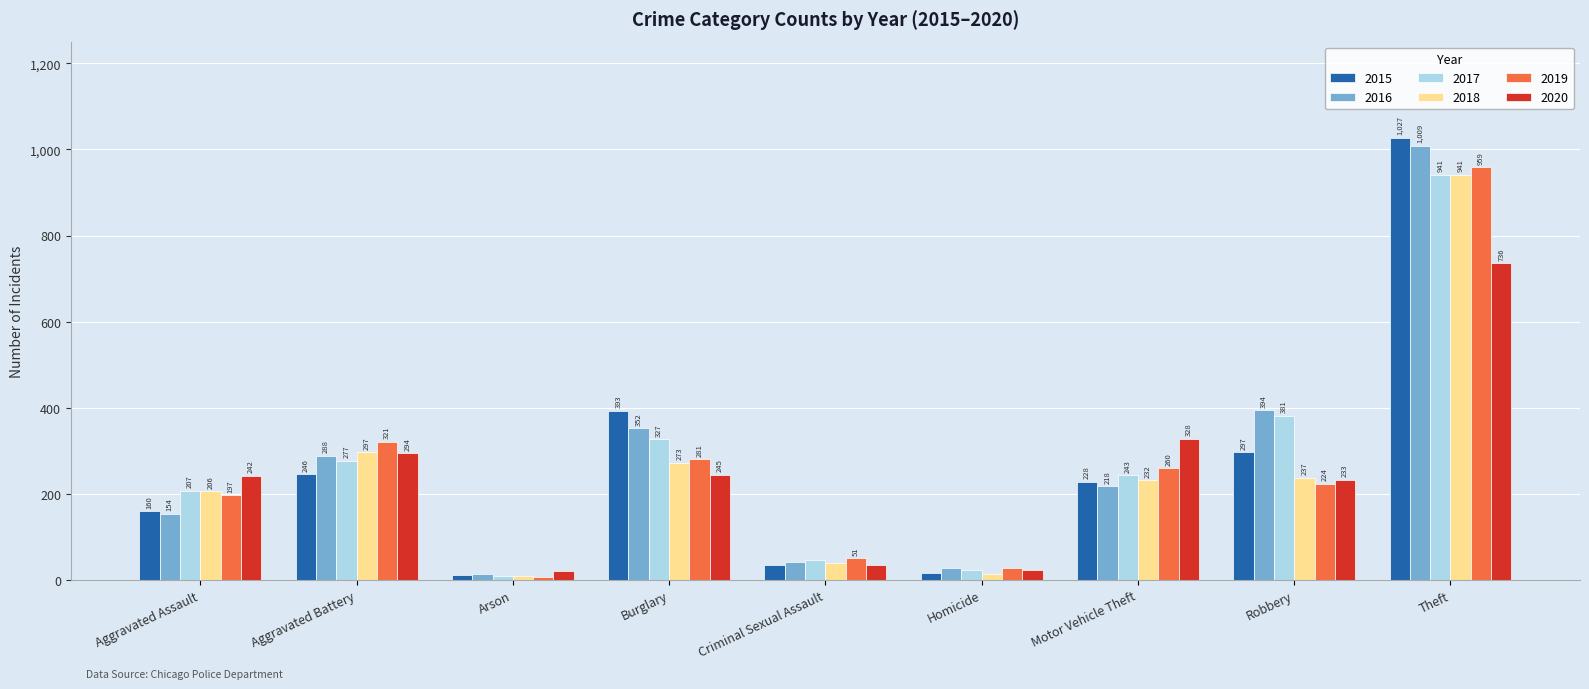

What is the average value of the 2020 series?

240